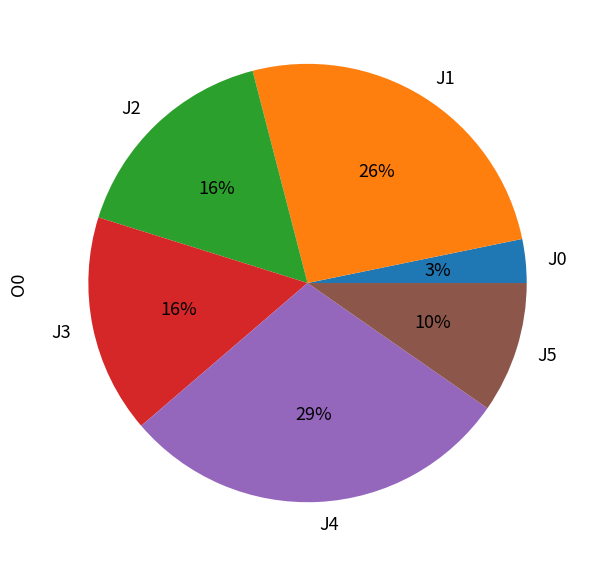

To the nearest percent, what portion does J2 represent?

16%